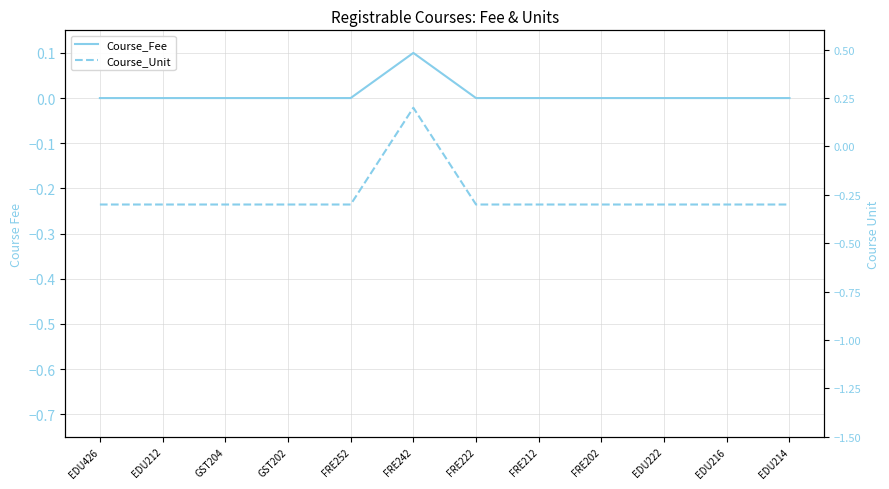

List the series in order of their overall mean, highest first.

Course_Fee, Course_Unit